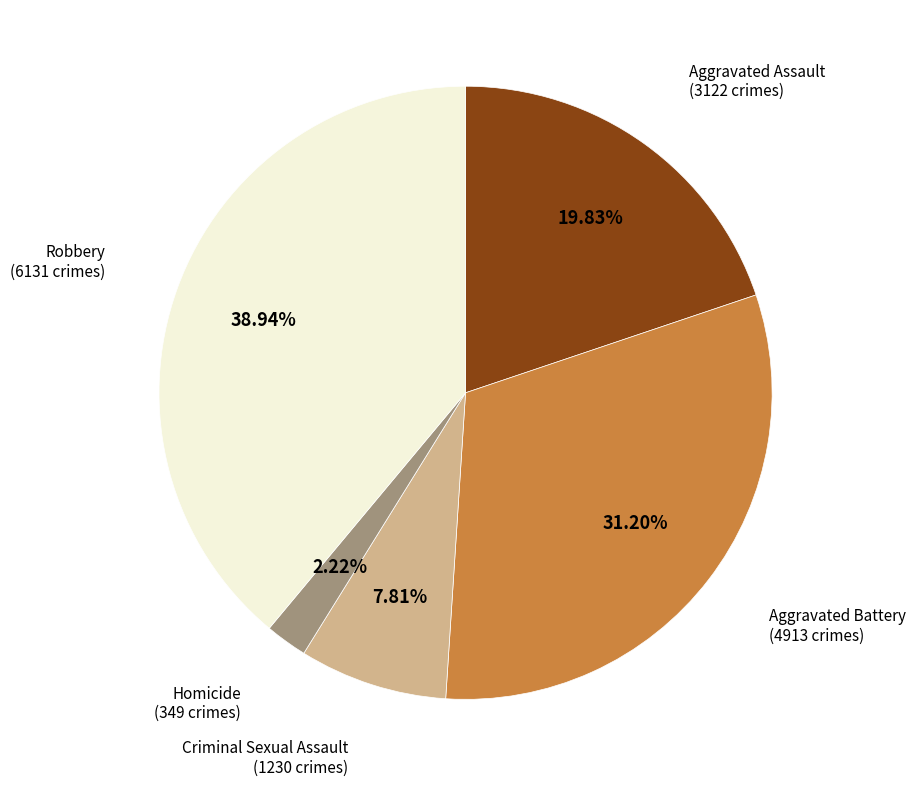

To the nearest percent, what is the difference between the largest and smallest slice percentages?

37%